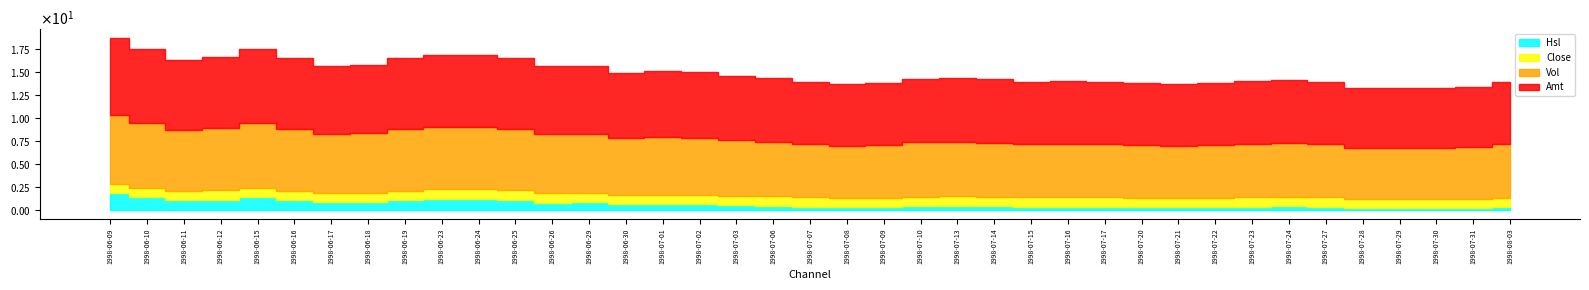

Rank the series by their maximum value, from highest to lowest.

Amt, Vol, Hsl, Close